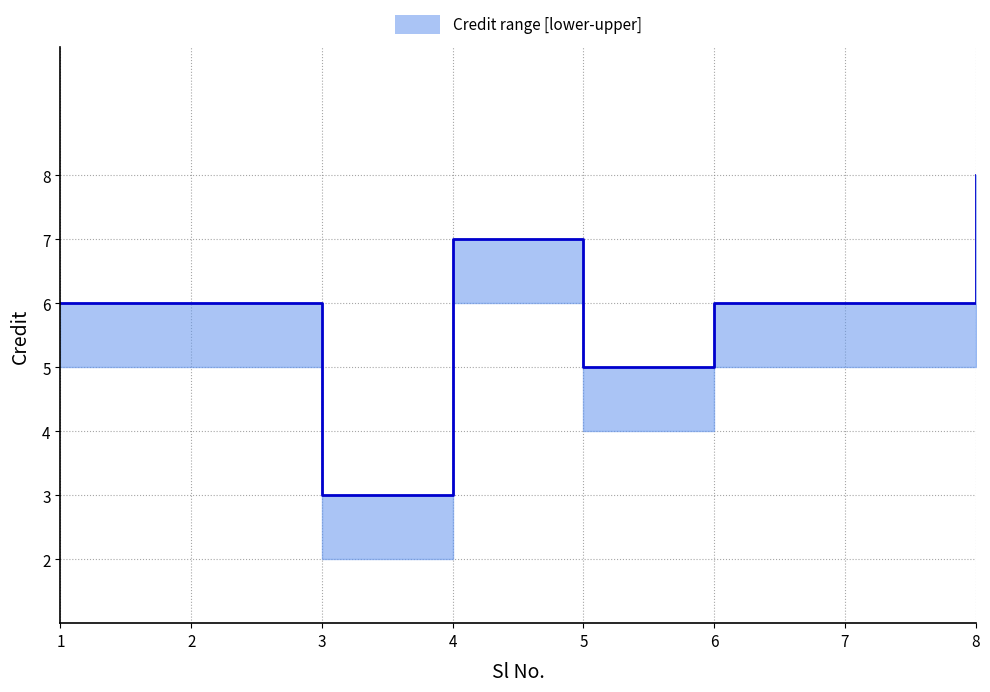

Reading left to right, what are all the values shown in this chart?

1=6	2=6	3=3	4=7	5=5	6=6	7=6	8=8